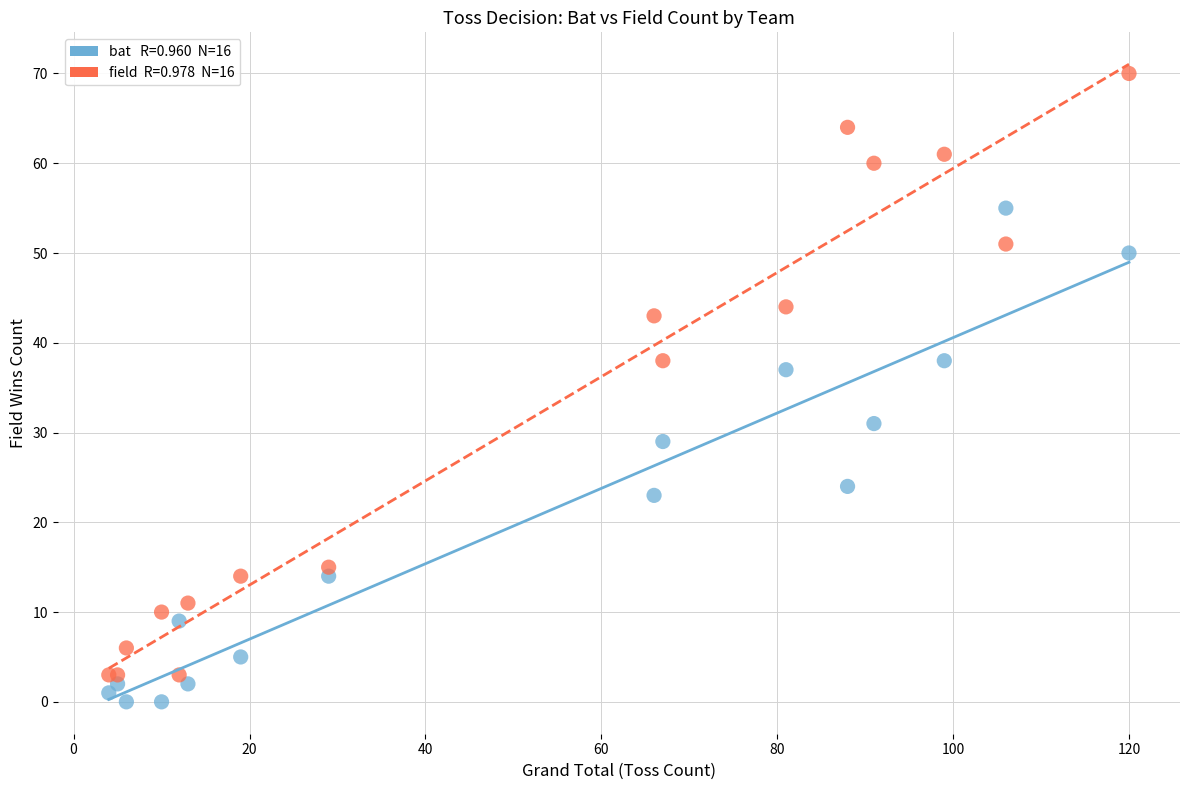

Across all series, what Y value is closest to 35?

37